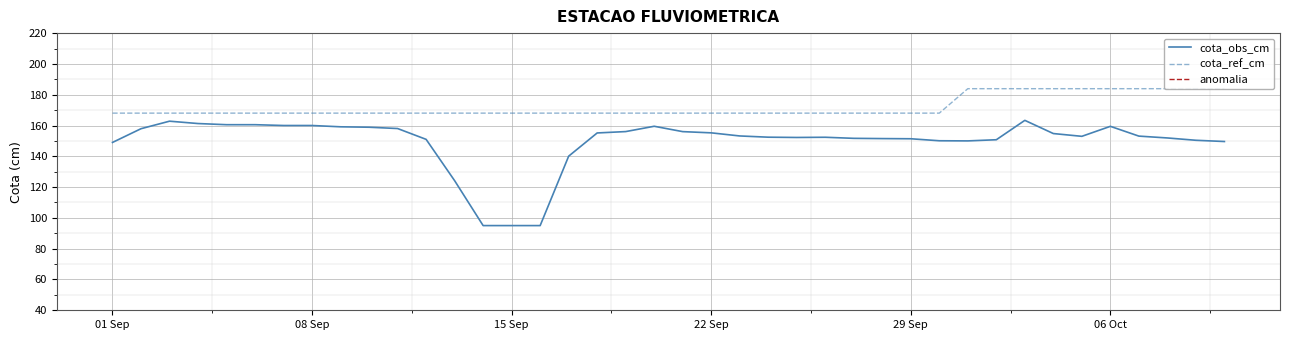

Count the number of data series in this chart.

3